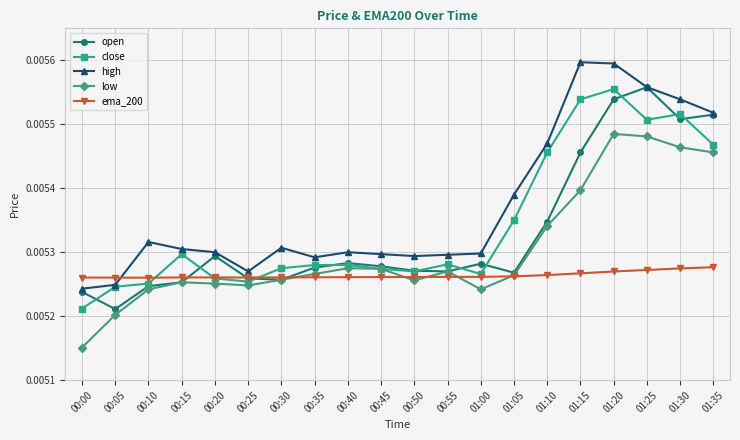

At which category does close reach its first local peak?

00:15